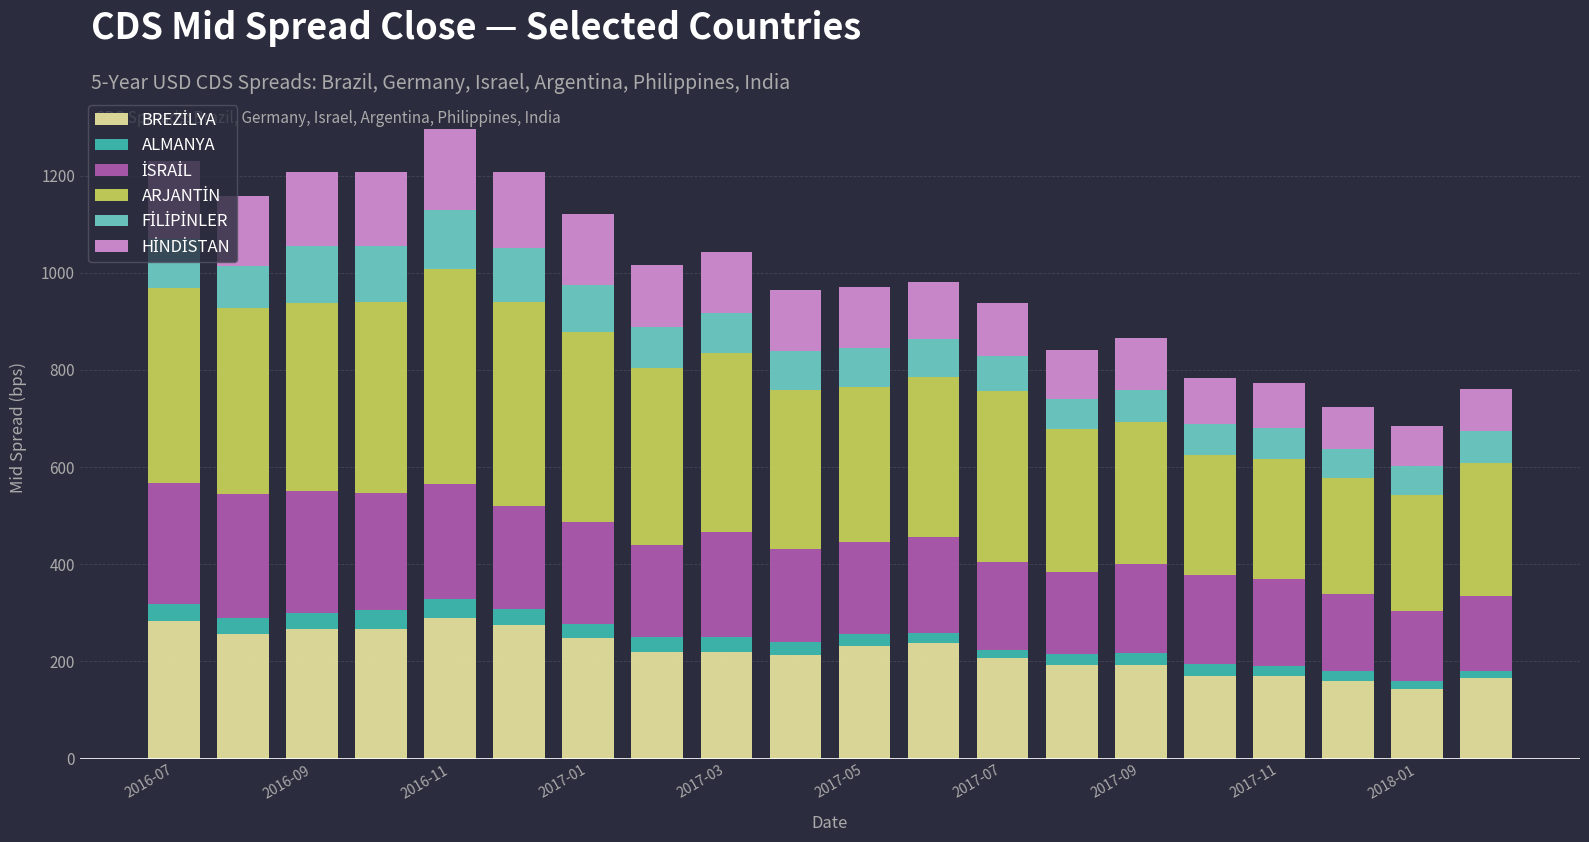

Does the chart contain stacked bars?

Yes